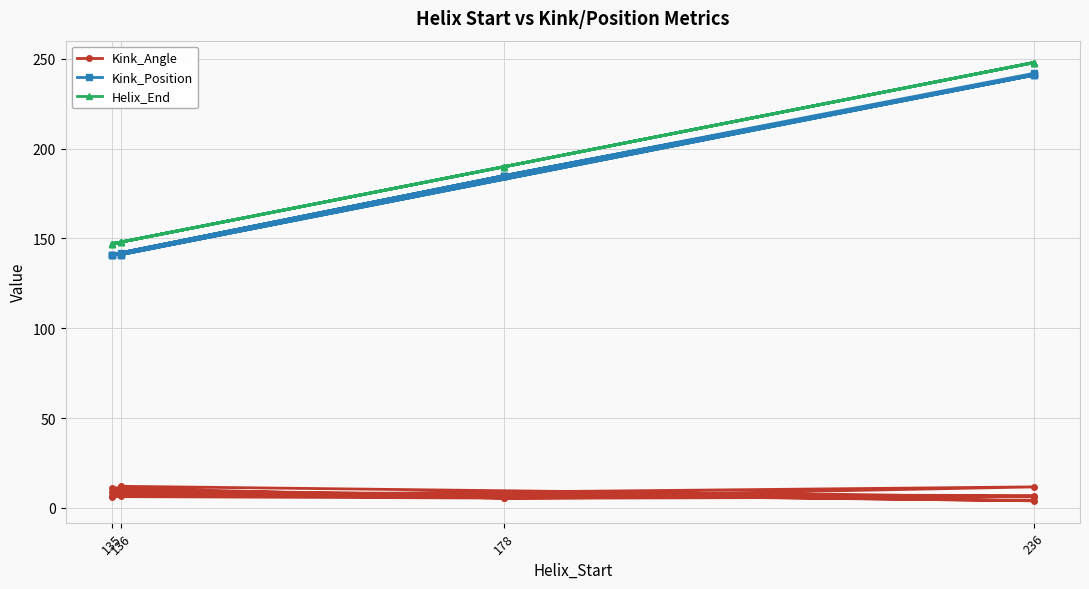

True or false: Kink_Angle and Helix_End cross at least once.

False